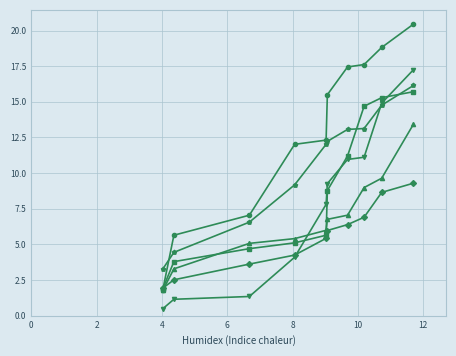

What is the greatest value displayed?

20.5